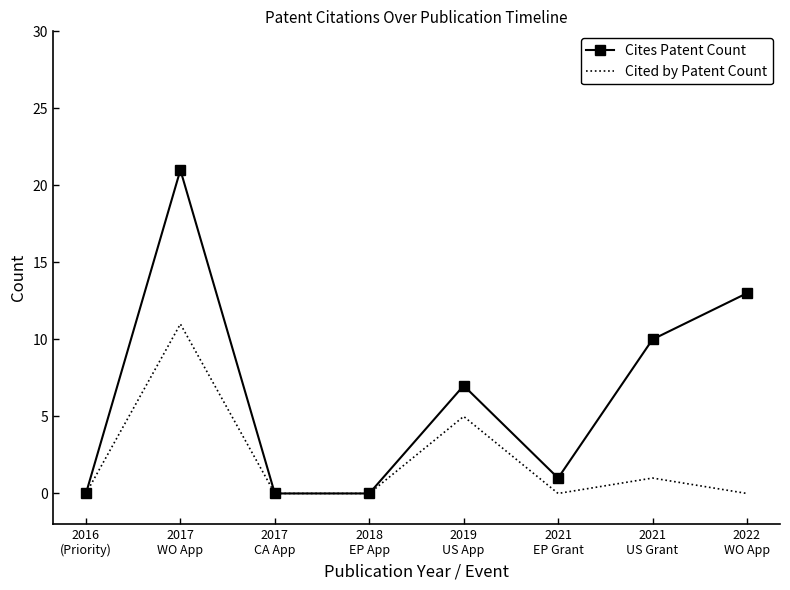

Reading left to right, transcribe all the data shown in this chart.

Cites Patent Count: 0	21	0	0	7	1	10	13
Cited by Patent Count: 0	11	0	0	5	0	1	0